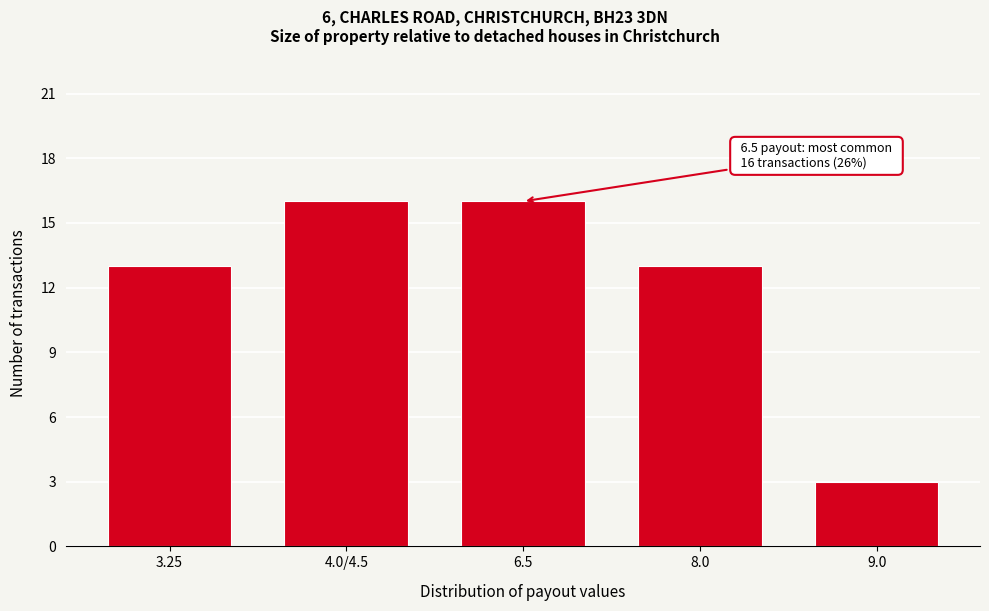

Reading left to right, list all the values displayed in this chart.

13	16	16	13	3